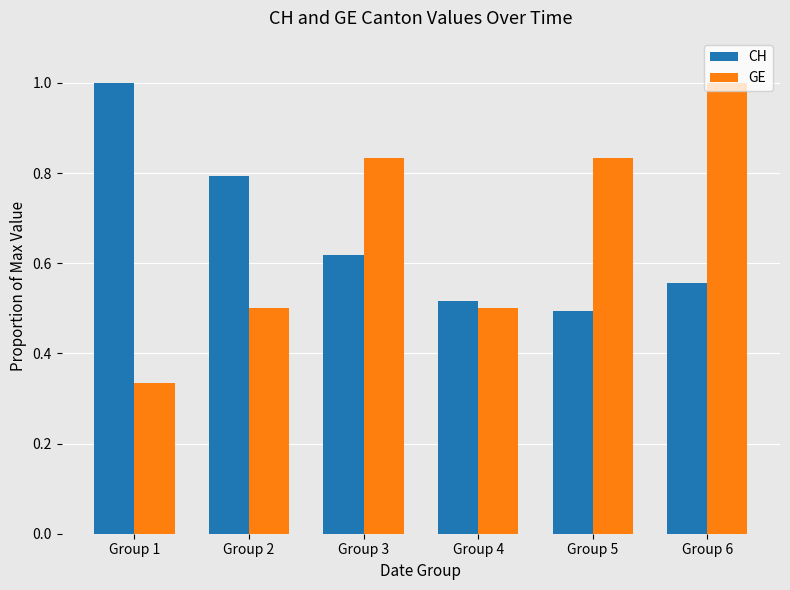

The CH series shows 1.1 at Group 3. True or false?

False